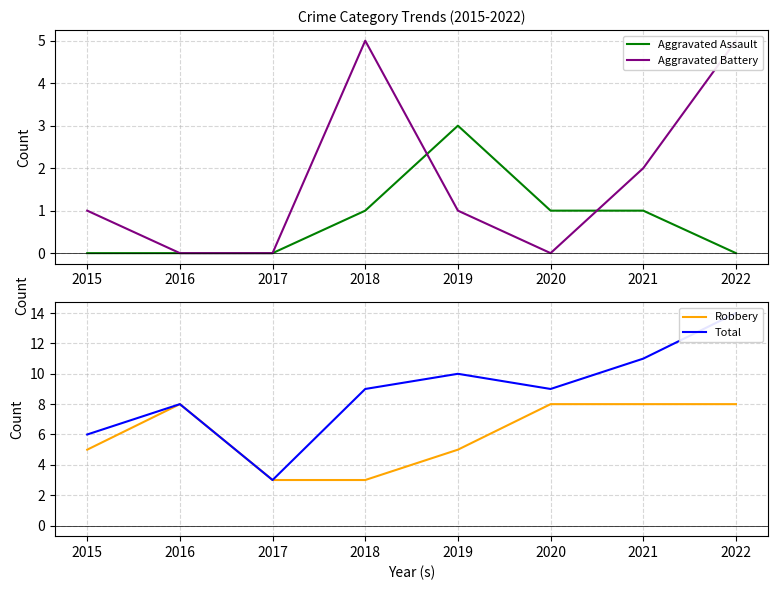

What is the sum of the Total values at 2016 and 2022?

22